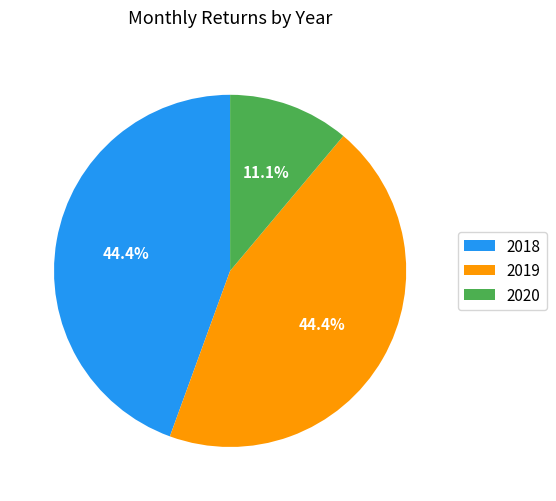

Combined, do 2018 and 2020 account for over 50%?

Yes